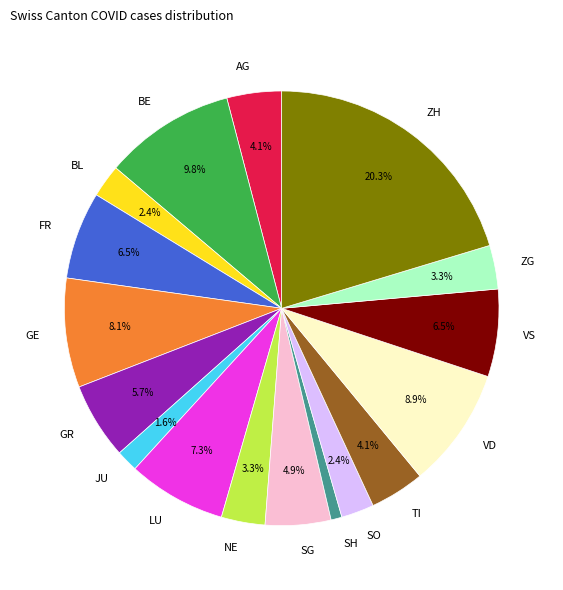

How much of the chart is everything except NE?

96.7%